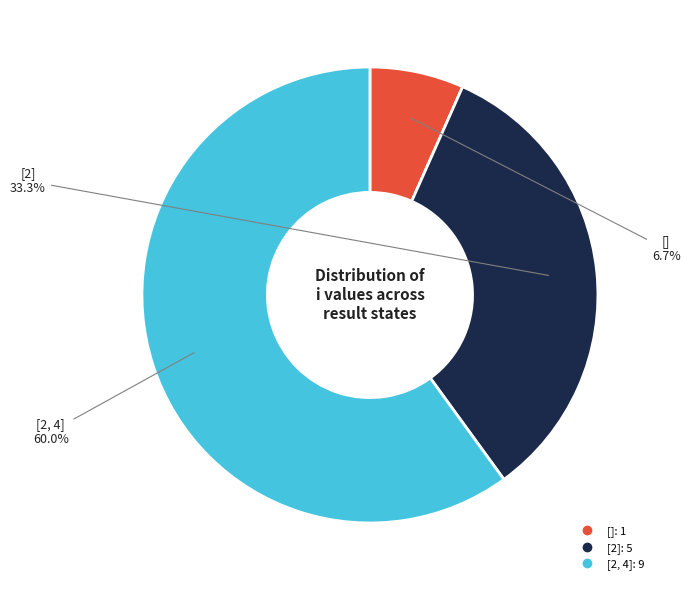

How many segments does this pie chart have?

3